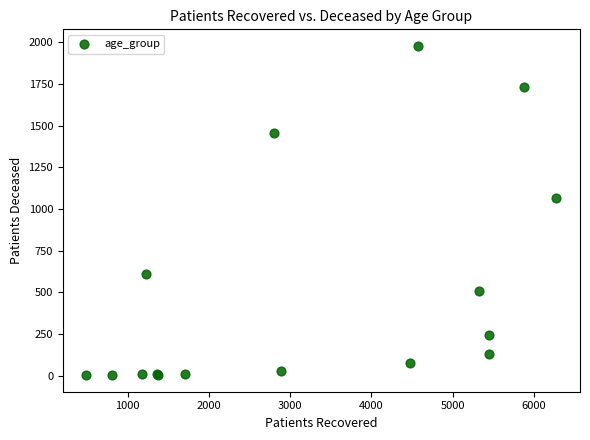

What Y value in the scatter plot is closest to 990?

1065